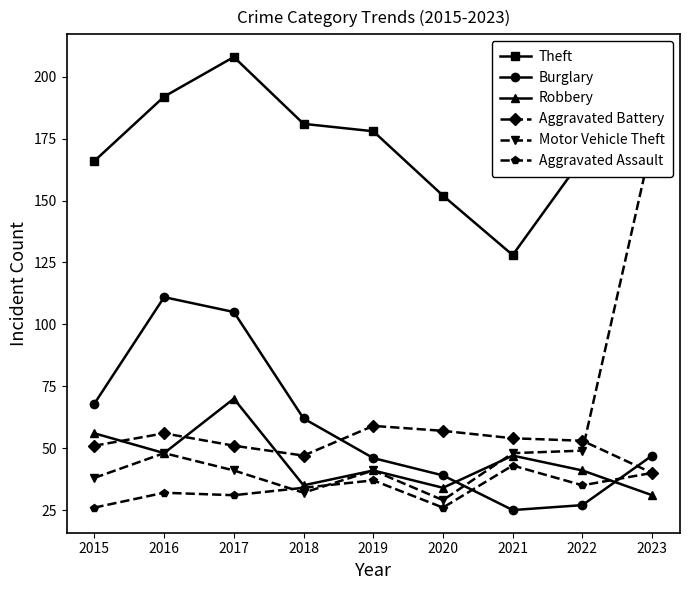

How many intersections are there between Aggravated Battery and Burglary?

2